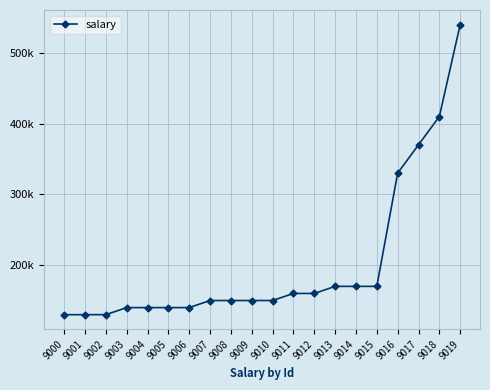

What value does the data have at 9009, to the nearest 50?

150000